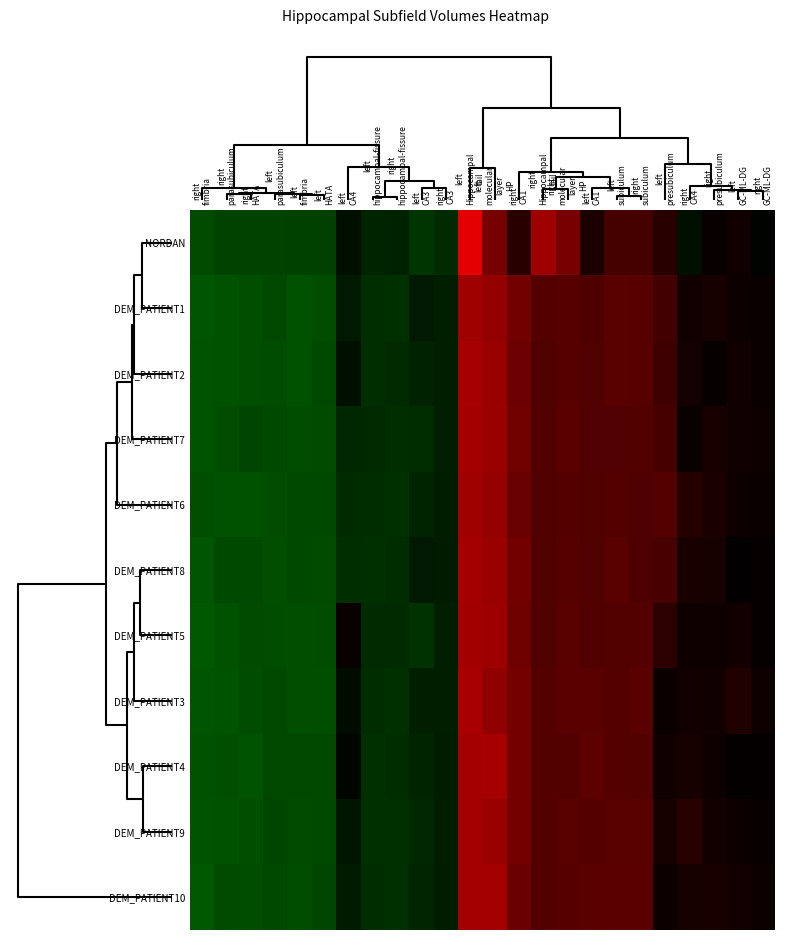

Rank the series by their maximum value, from highest to lowest.

NORDAN, DEM_PATIENT3, DEM_PATIENT4, DEM_PATIENT2, DEM_PATIENT7, DEM_PATIENT10, DEM_PATIENT9, DEM_PATIENT8, DEM_PATIENT5, DEM_PATIENT6, DEM_PATIENT1